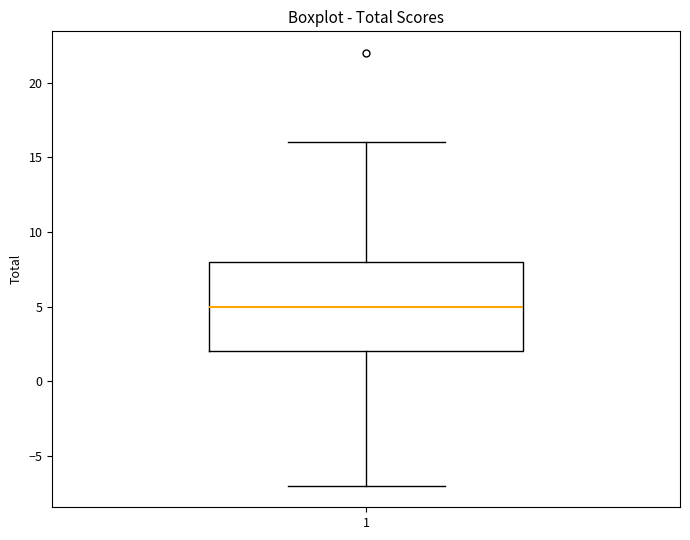

Read this box plot against the y-axis: the position of the median line, the range covered by the box, and the ends of both whiskers. The values are not printed on the chart, so give them approximately, as read against the axis.

median 5, box 2 to 8, whiskers -7 to 16